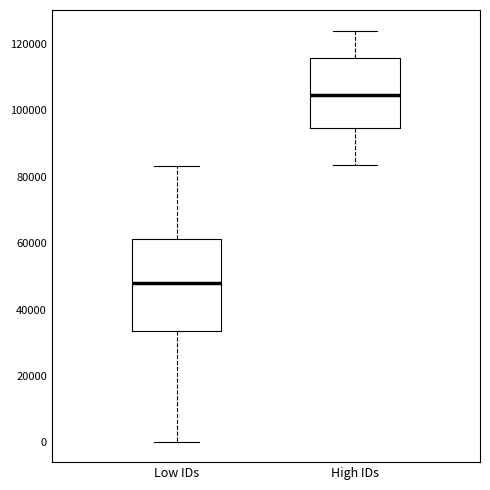

Comparing the boxes themselves (not the whiskers), which one is the tallest?

Low IDs